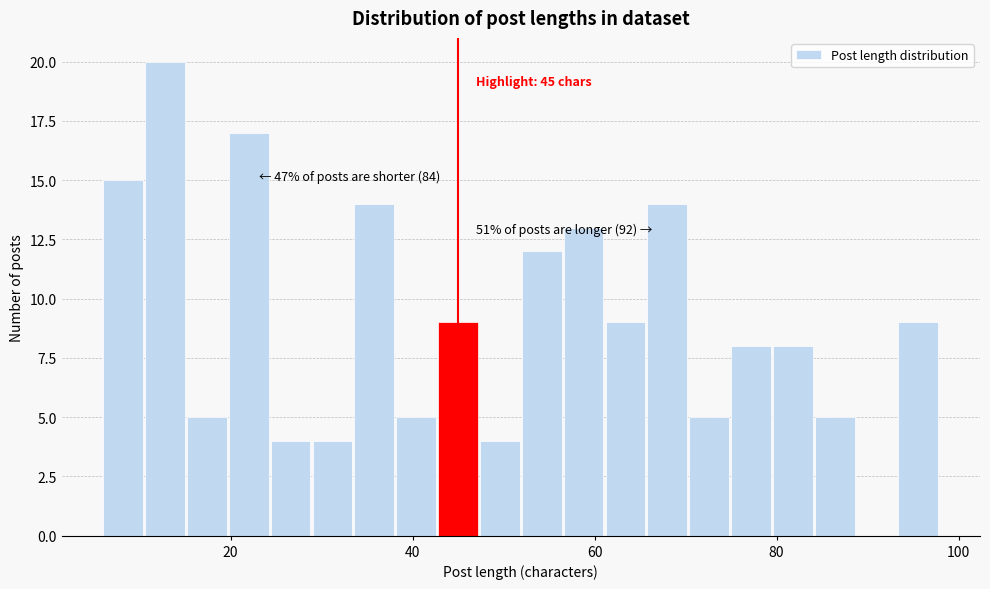

Read against the x-axis, roughly where is the centre of the tallest bar?

12